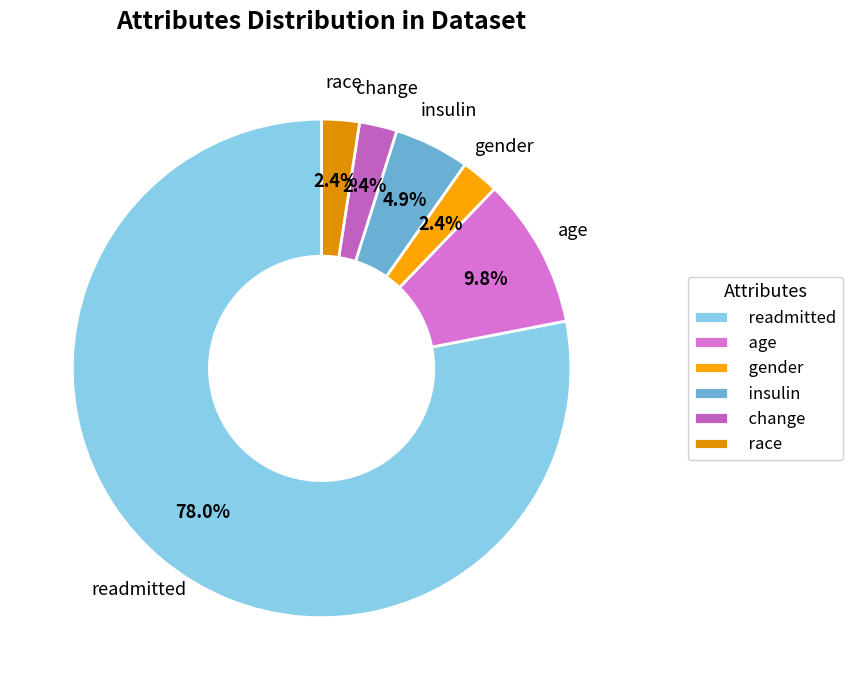

The age slice represents 21% of the pie. True or false?

False